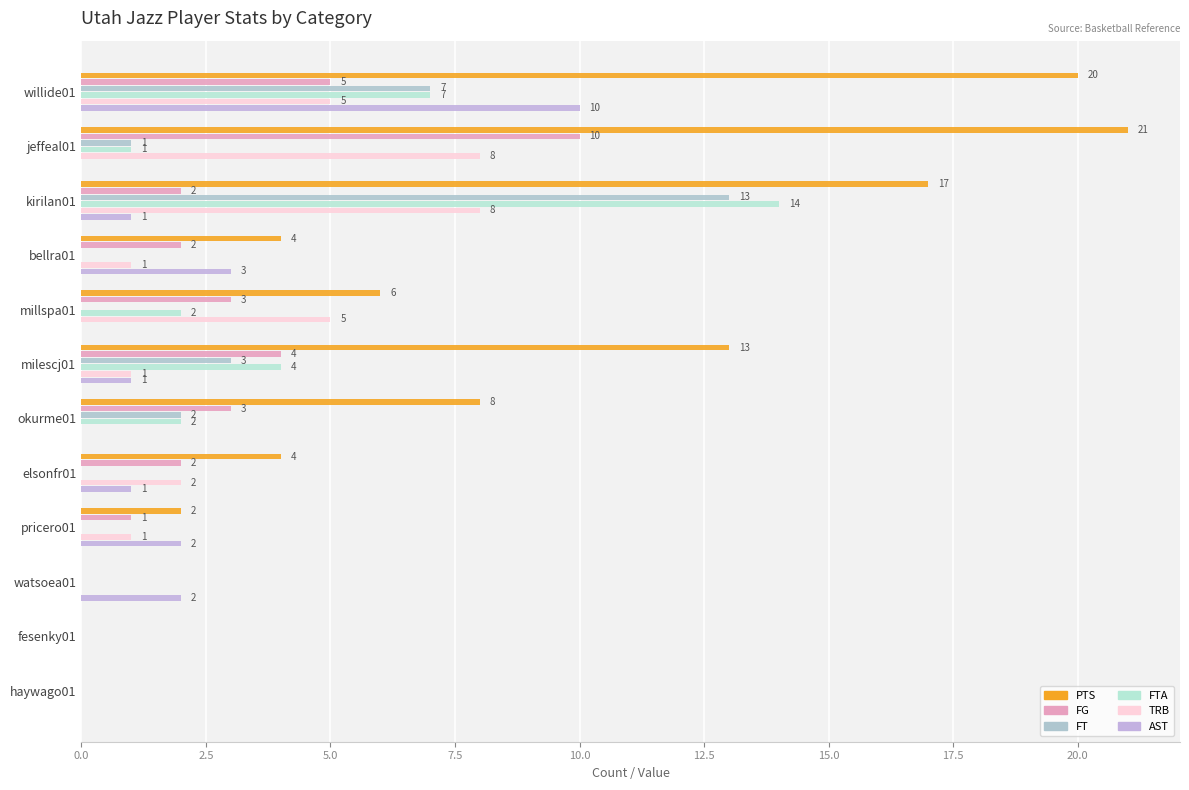

How many FG values are between 1 and 4?

7